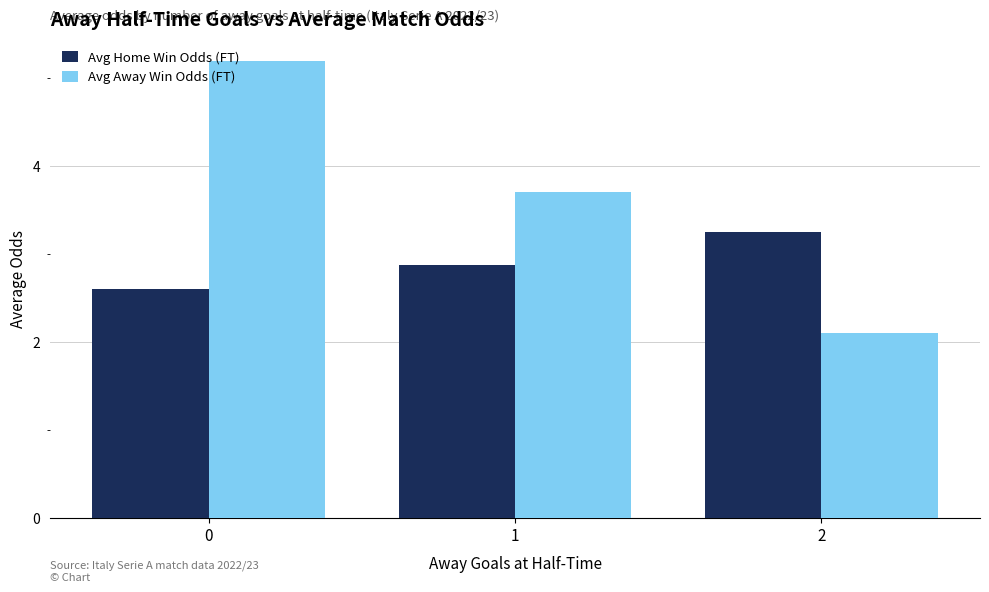

How many bars are there in each group?

2